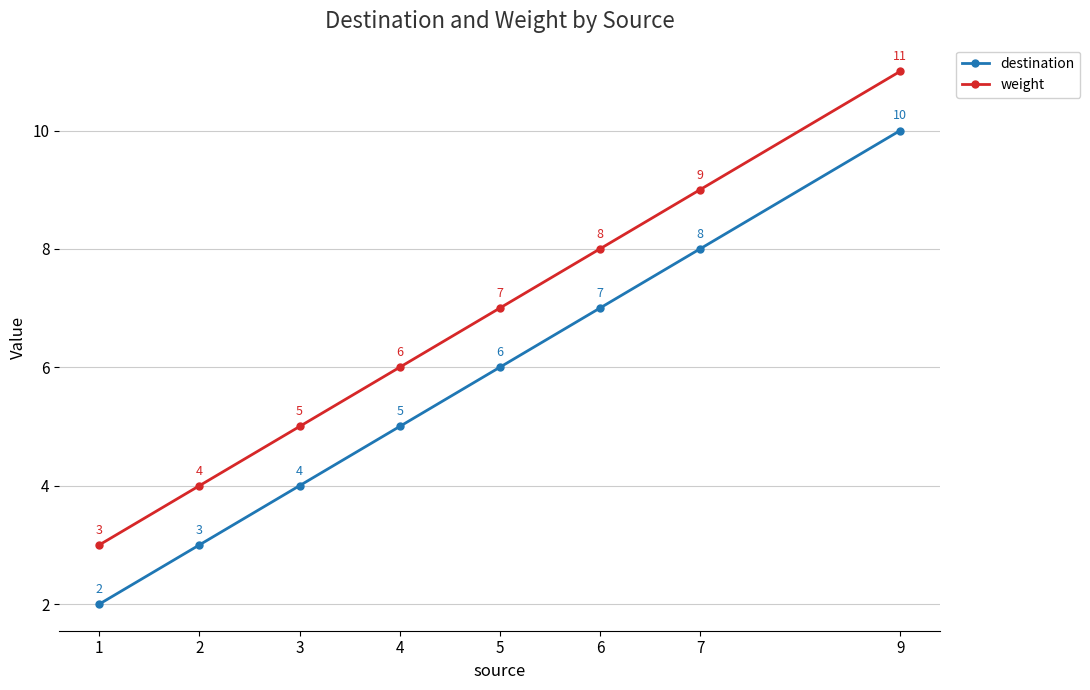

What is the difference between the maximum and minimum values in the destination series?

8